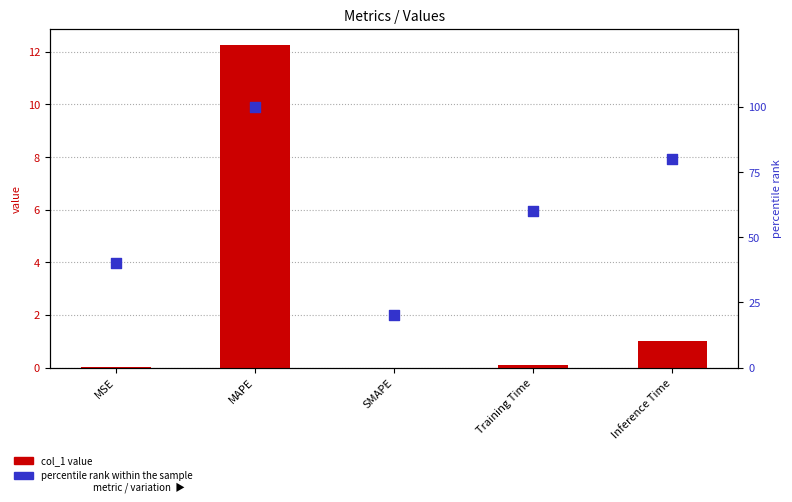

Which series contains the highest Y value?

percentile rank within the sample